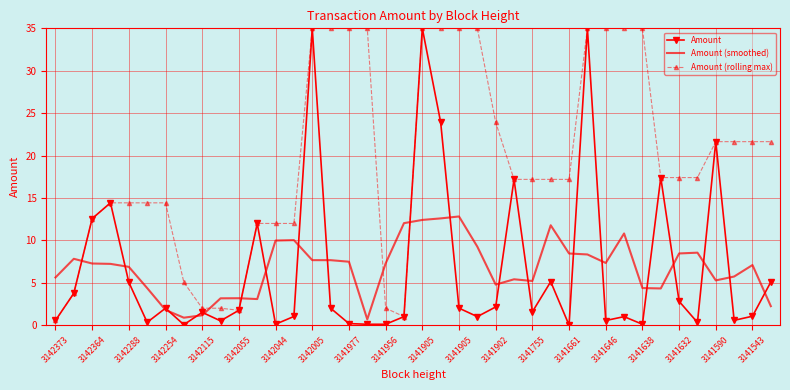

What is the maximum value for Amount (smoothed)?

12.8